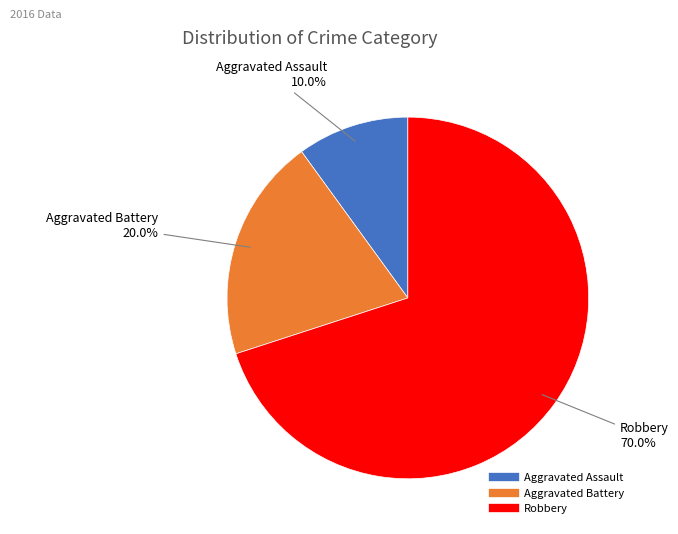

How many slices are in this pie chart?

3